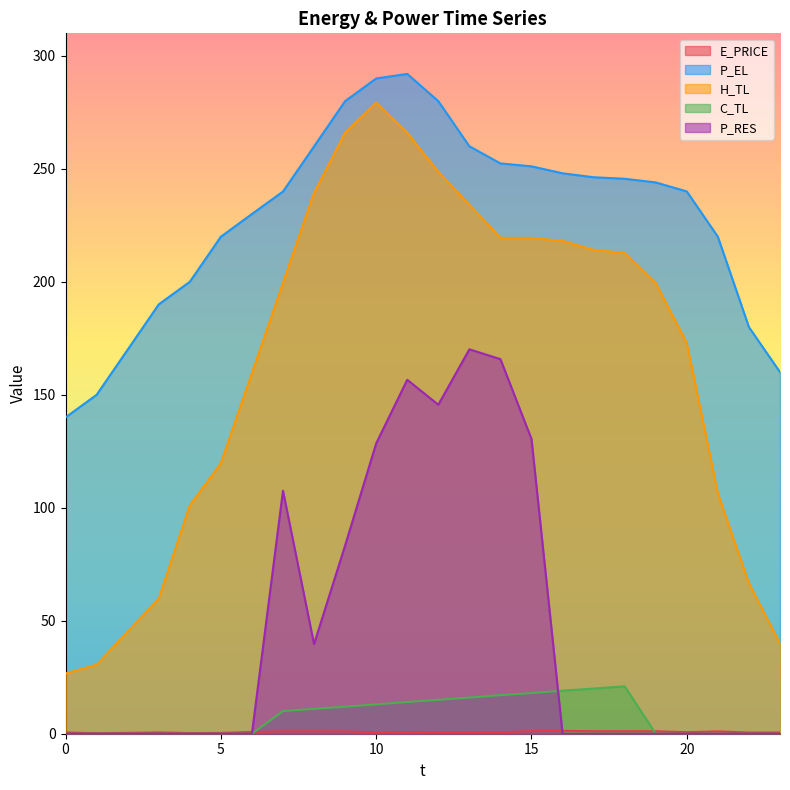

True or false: P_EL and P_RES intersect in this chart.

False